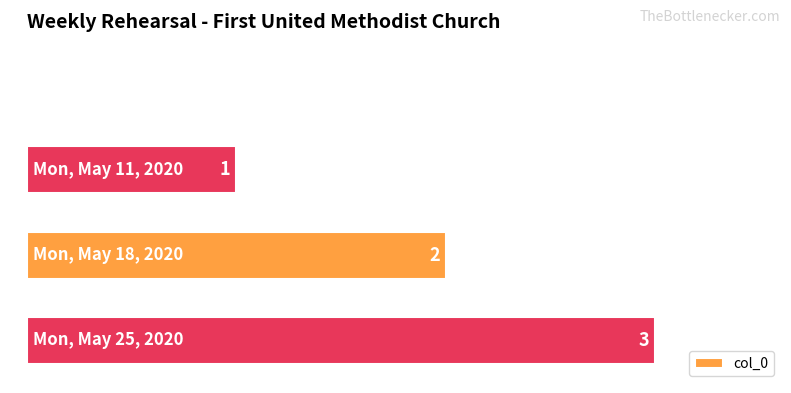

How many values are between 0 and 1?

4